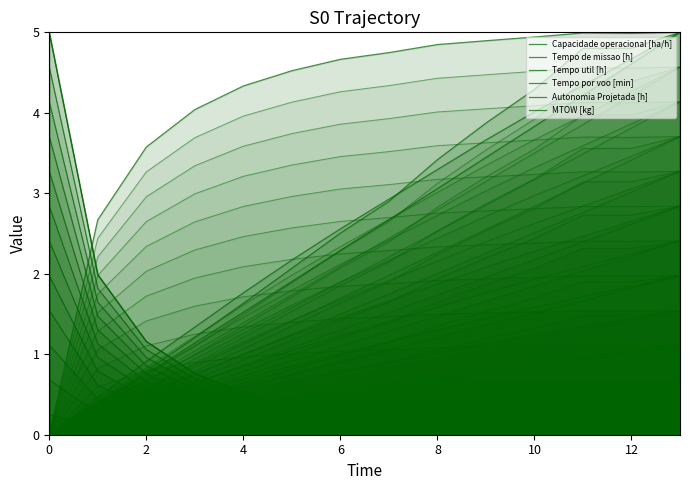

The Autonomia Projetada [h] series shows 1.1 at 11. True or false?

False